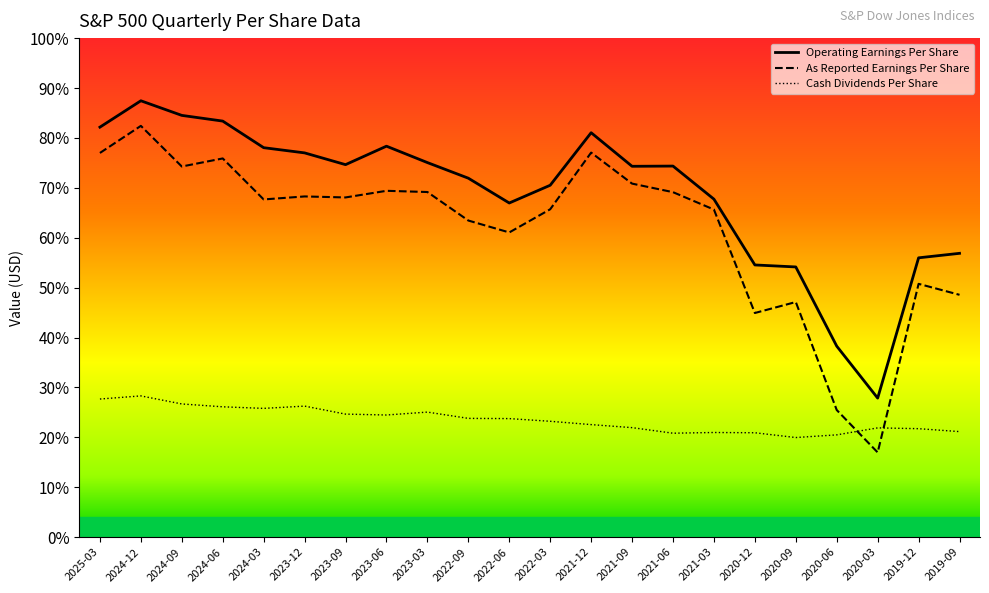

Reading right to left, list all the values displayed in this chart.

Cash Dividends Per Share: 2019-09=21.1	2019-12=21.7	2020-03=21.9	2020-06=20.5	2020-09=20.0	2020-12=20.9	2021-03=21.0	2021-06=20.8	2021-09=21.9	2021-12=22.5	2022-03=23.2	2022-06=23.8	2022-09=23.8	2023-03=25.1	2023-06=24.5	2023-09=24.7	2023-12=26.3	2024-03=25.8	2024-06=26.1	2024-09=26.7	2024-12=28.3	2025-03=27.7
Operating Earnings Per Share: 2019-09=56.9	2019-12=56.0	2020-03=27.9	2020-06=38.3	2020-09=54.1	2020-12=54.5	2021-03=67.7	2021-06=74.4	2021-09=74.3	2021-12=81.0	2022-03=70.5	2022-06=67.0	2022-09=71.9	2023-03=75.1	2023-06=78.3	2023-09=74.6	2023-12=77.0	2024-03=78.0	2024-06=83.4	2024-09=84.5	2024-12=87.4	2025-03=82.2
As Reported Earnings Per Share: 2019-09=48.6	2019-12=50.8	2020-03=17.0	2020-06=25.5	2020-09=47.1	2020-12=44.9	2021-03=65.6	2021-06=69.1	2021-09=70.8	2021-12=77.1	2022-03=65.7	2022-06=61.1	2022-09=63.4	2023-03=69.2	2023-06=69.4	2023-09=68.1	2023-12=68.3	2024-03=67.7	2024-06=75.9	2024-09=74.3	2024-12=82.4	2025-03=77.0